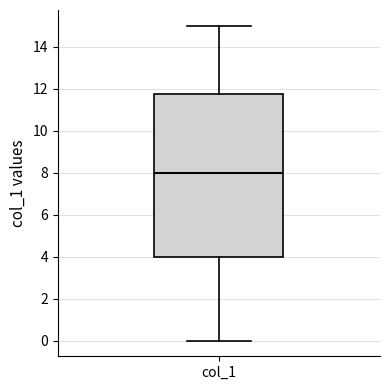

Transcribe this box plot: give where the median line is, the range the box spans, and where the two whiskers end, as read against the y-axis. The values are not printed on the chart, so give them approximately, as read against the axis.

median 8.0, box 4.0 to 11.8, whiskers 0.0 to 15.0